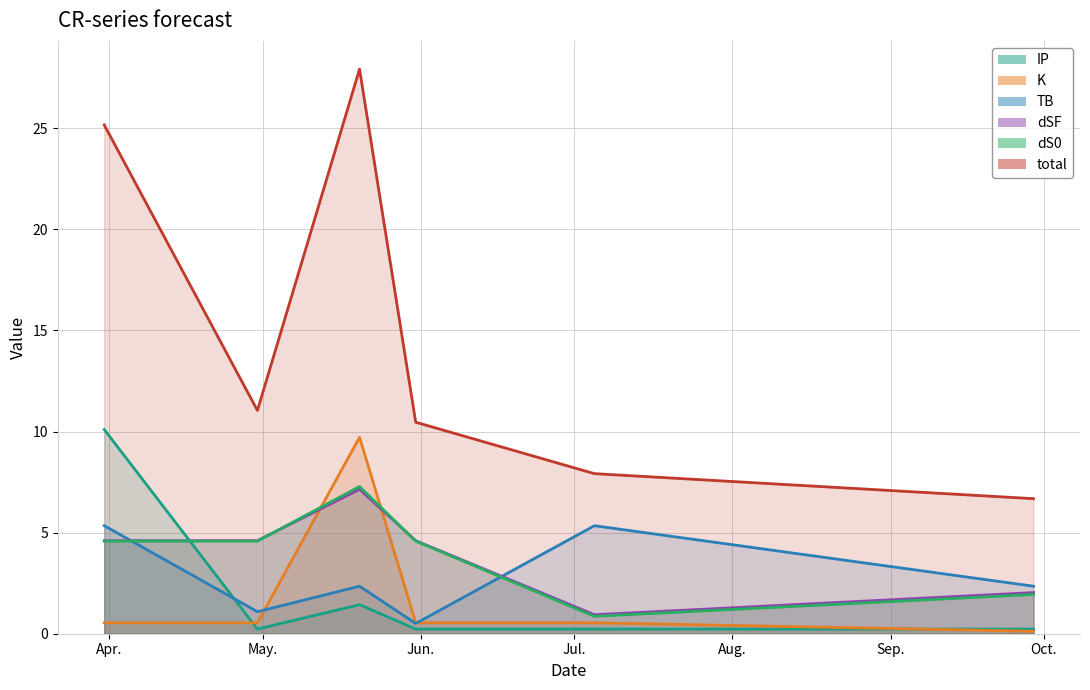

Where does the total series first go above 11?

2024-03-31